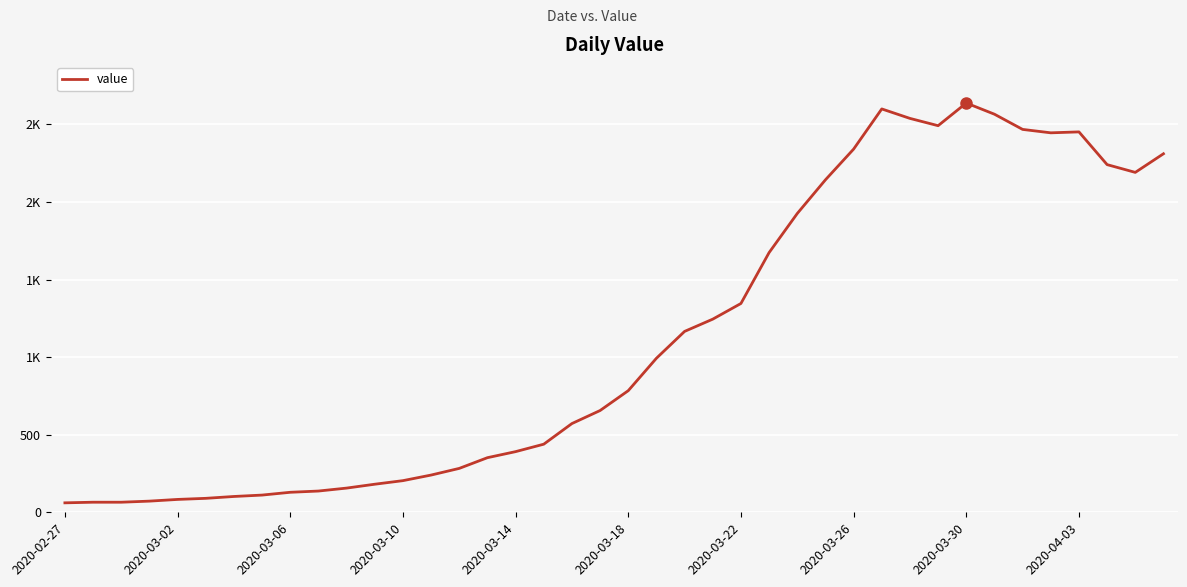

Does the chart have visible grid lines?

Yes